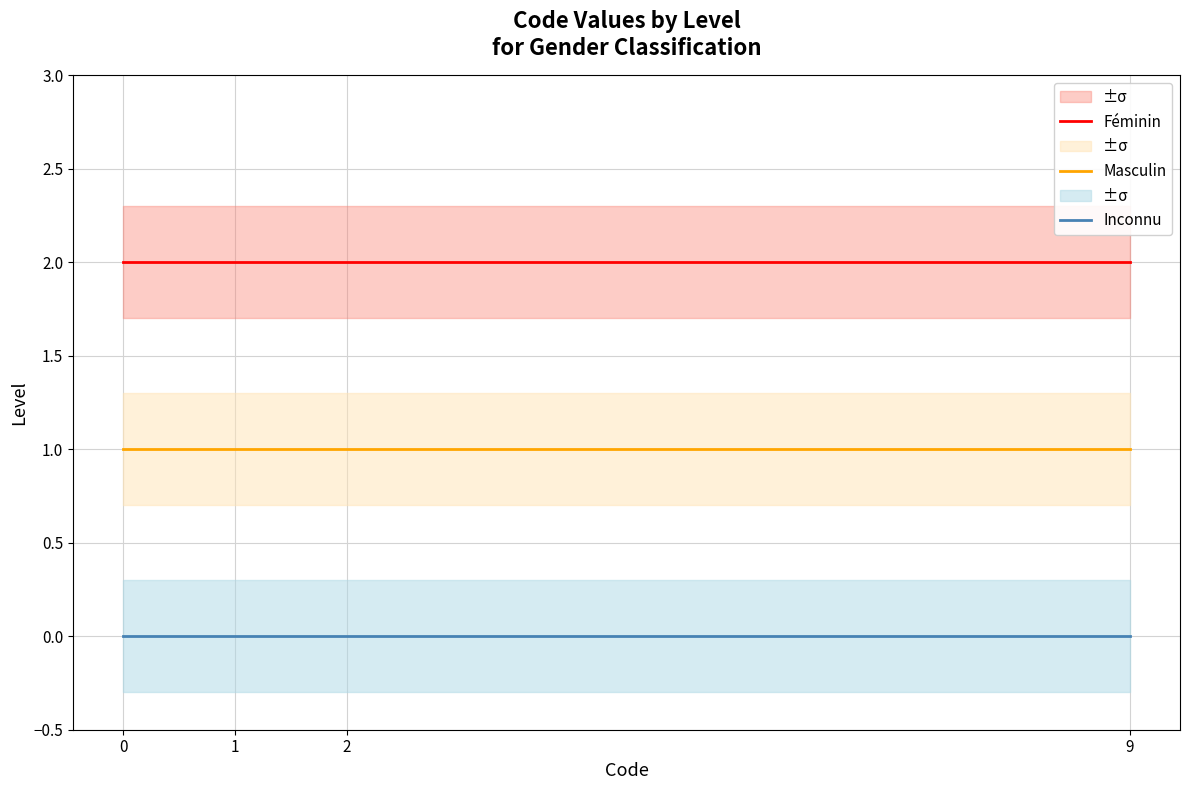

What is the value of the Féminin point at the 2nd from the left?

2